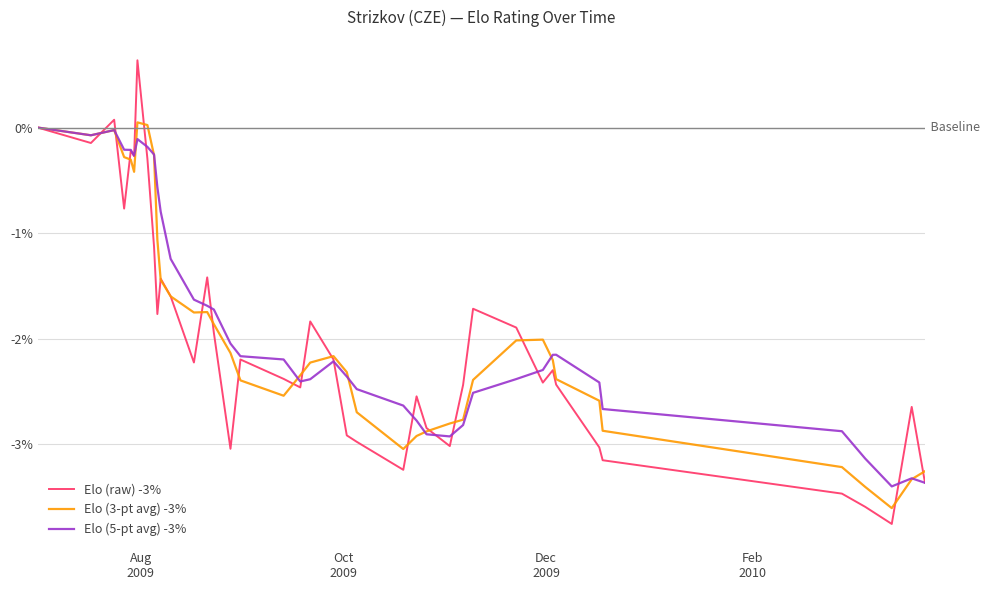

In Elo (5-pt avg) -3%, how many points are higher than both neighbors (excluding endpoints)?

5